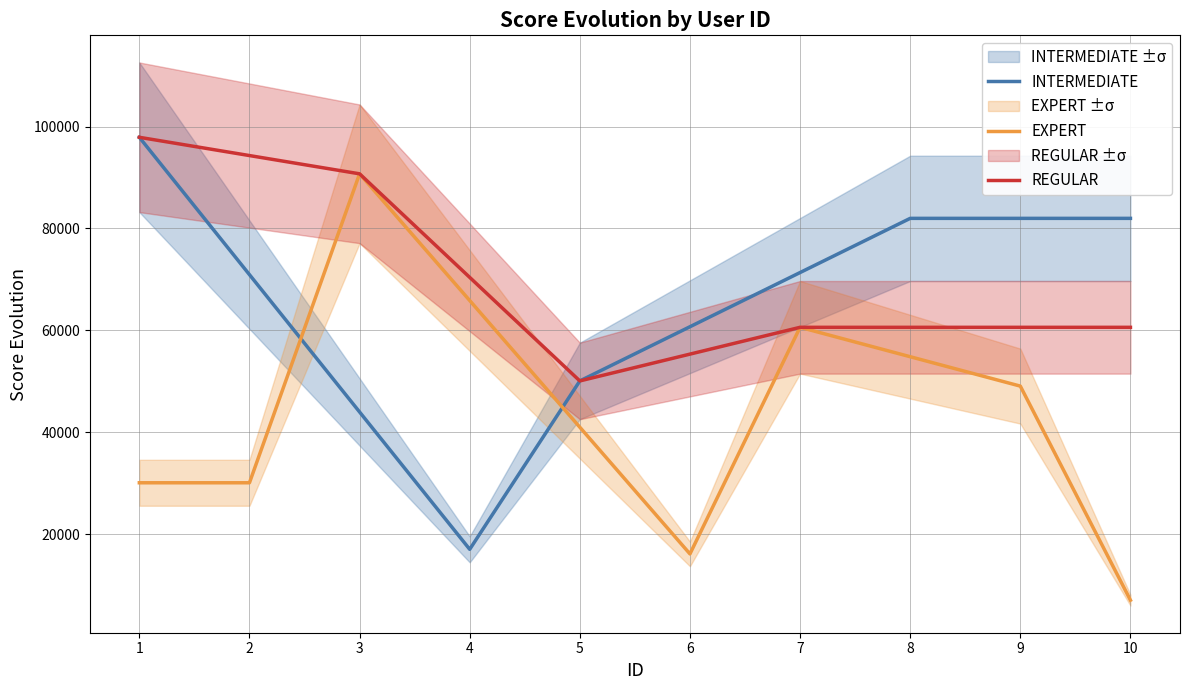

What is the sum of the EXPERT values at 7 and 5?

101590.0